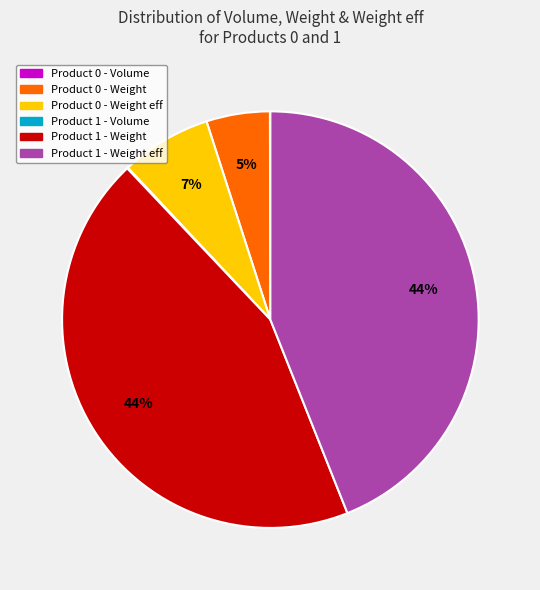

To the nearest percent, what is the difference between the Product 0 - Weight and Product 0 - Weight eff slice percentages?

2%